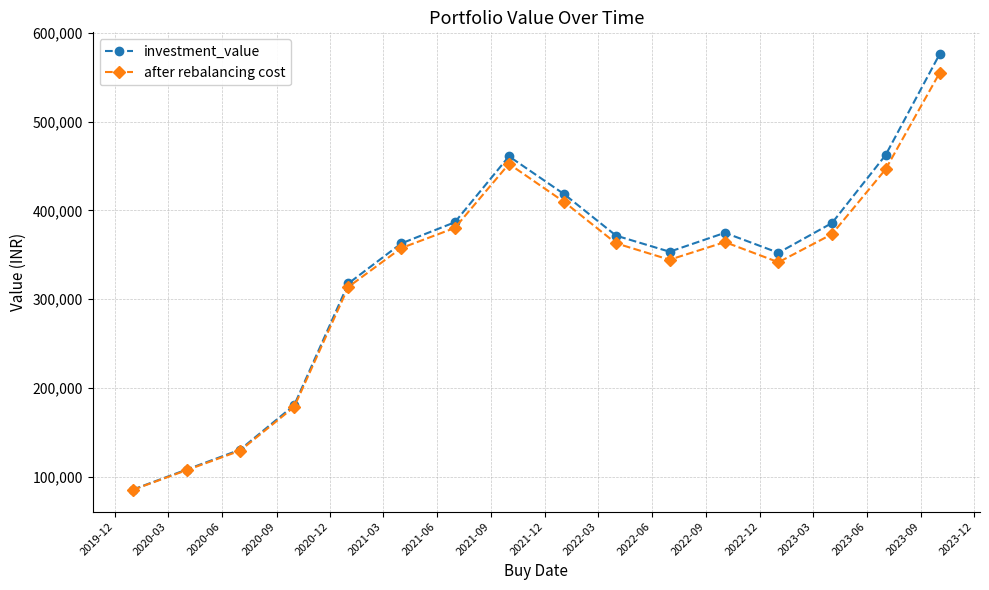

What is the minimum value for after rebalancing cost?

85104.5